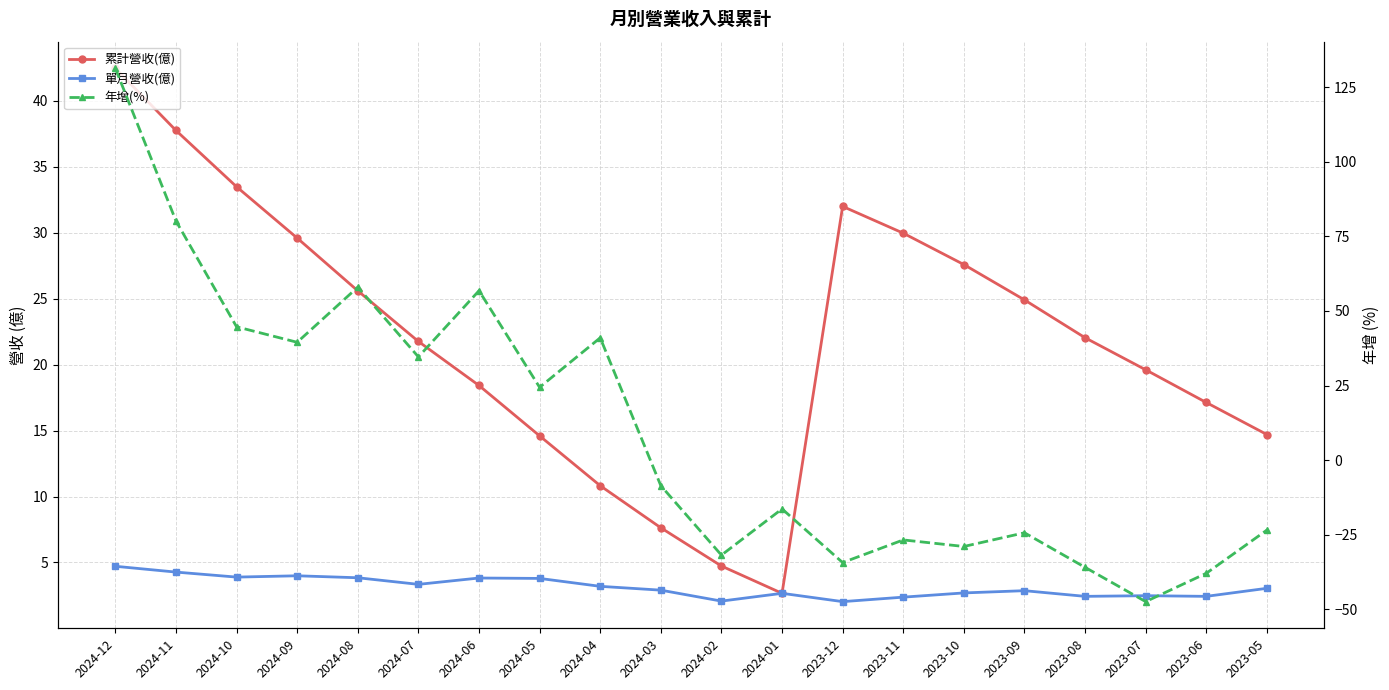

True or false: 年增(%) has a value of -23.5 at 2023-07.

False